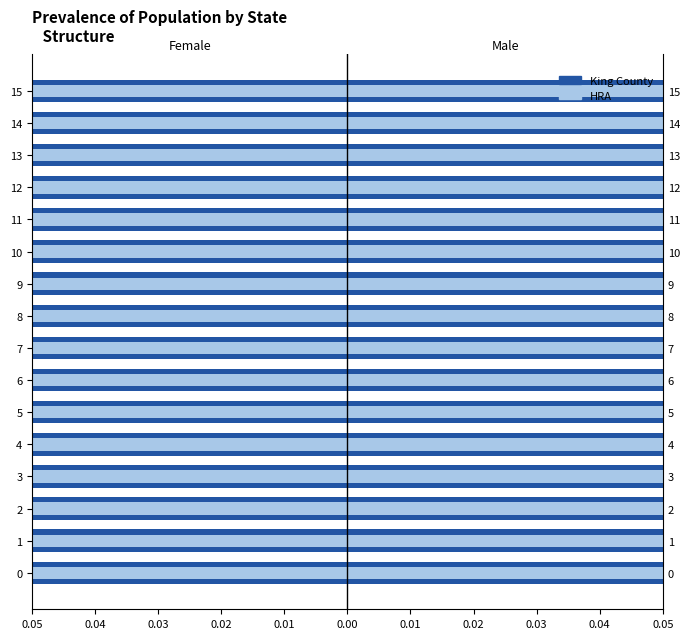

Reading left to right, extract all data points from this chart.

King County: -0.1	-0.2	-0.2	-0.2	-0.2	-0.4	-0.4	-0.4	-0.4	-0.4	-0.4	-0.4	-0.4	-0.4	-0.4	-0.4
HRA: -0.1	-0.1	-0.2	-0.2	-0.2	-0.4	-0.4	-0.3	-0.3	-0.3	-0.3	-0.3	-0.3	-0.3	-0.3	-0.4